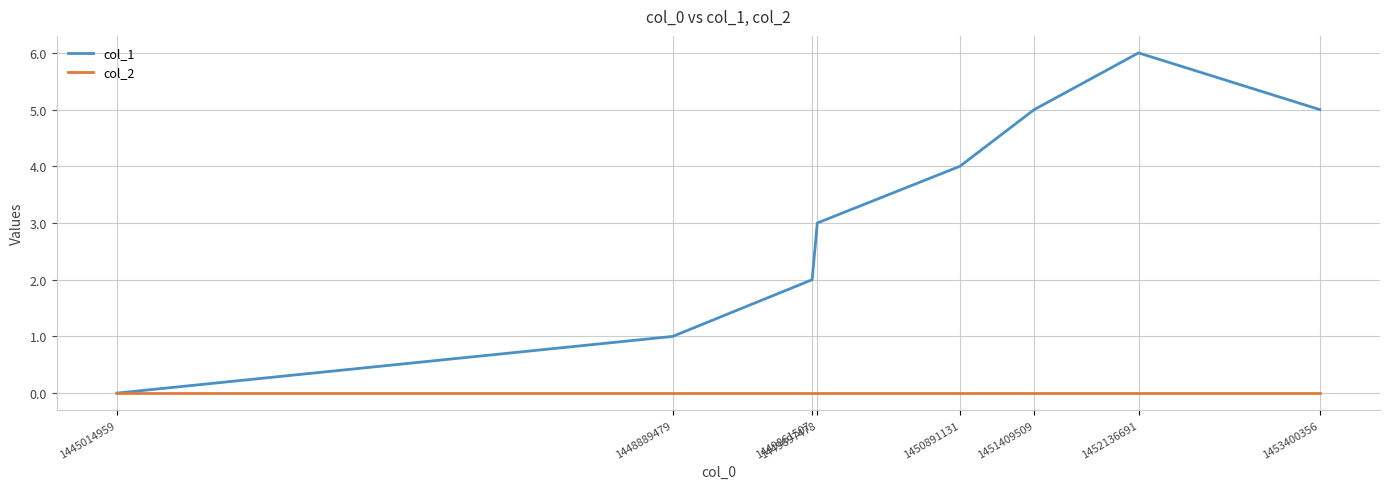

Count the col_1 values in the range 2 to 5.

5